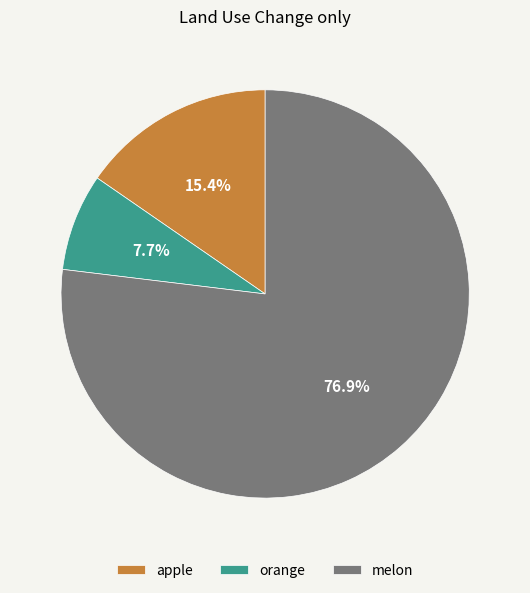

To the nearest percent, what is the combined percentage of orange and melon?

85%